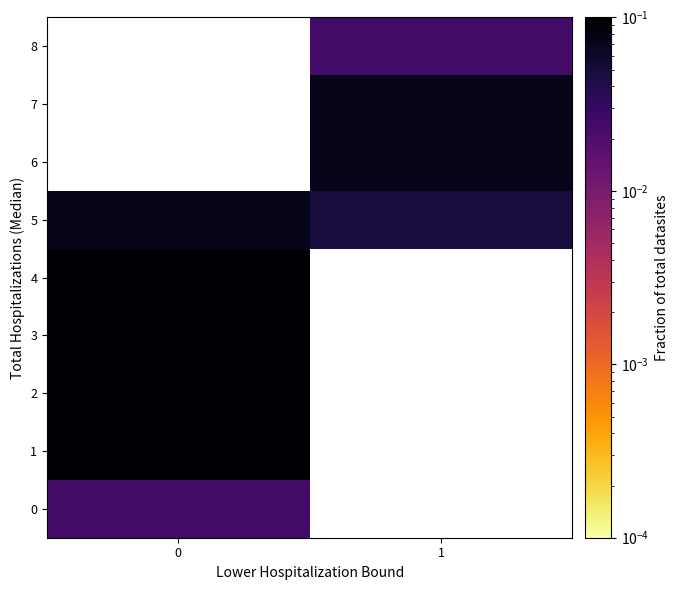

Rank the categories by 7 value from lowest to highest.

0, 1